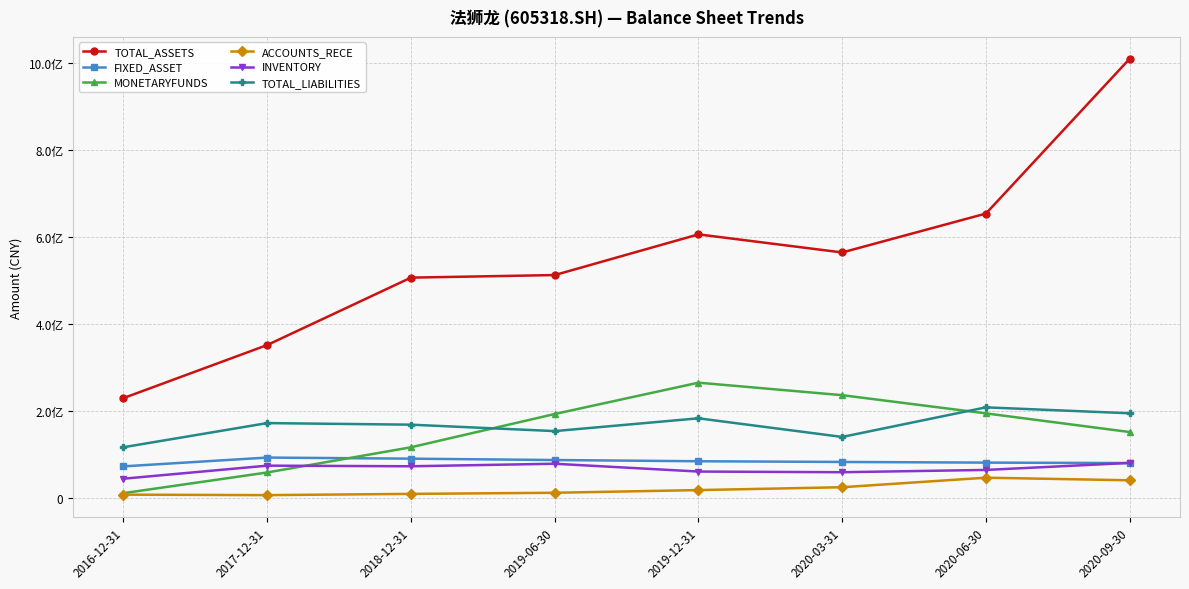

In TOTAL_ASSETS, how many points are lower than both neighbors (excluding endpoints)?

1